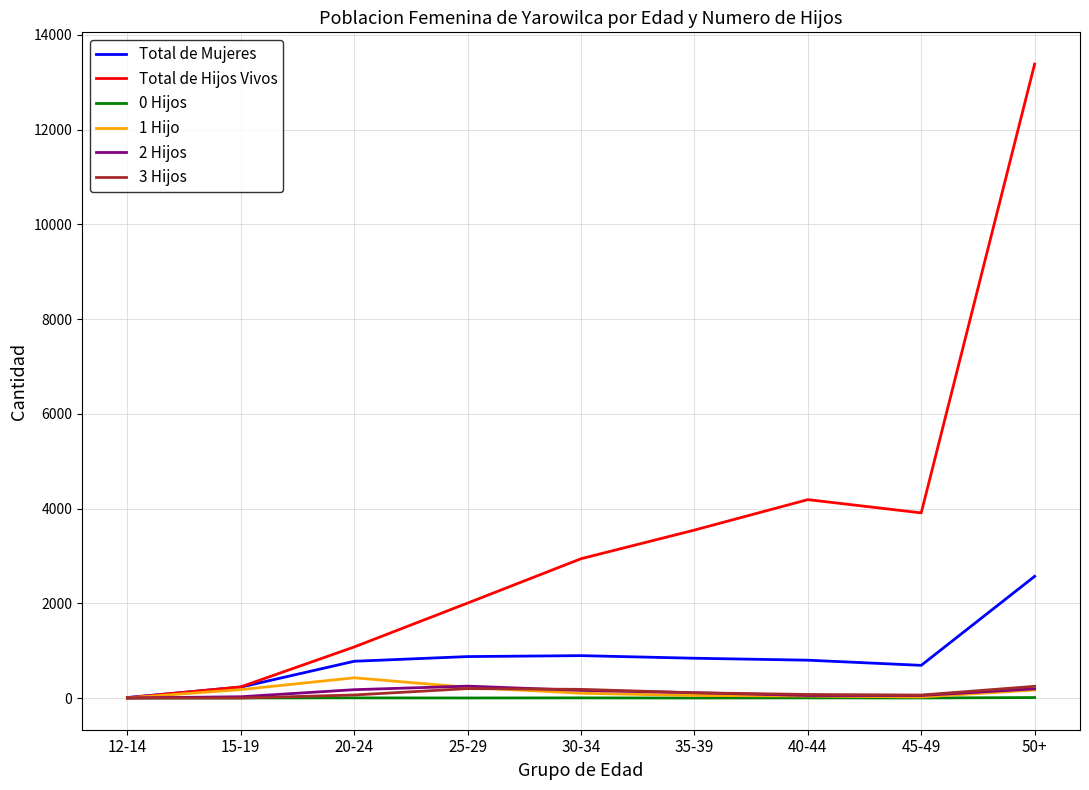

Which series has the largest total across all categories?

Total de Hijos Vivos